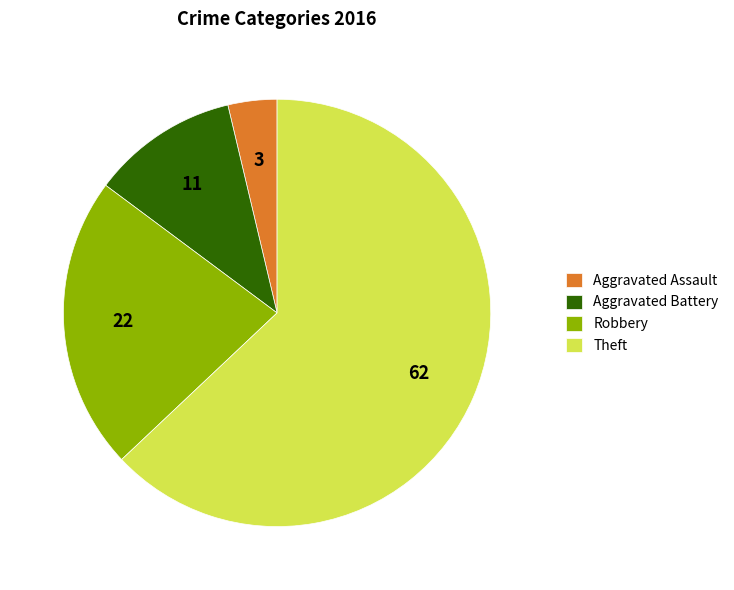

The Aggravated Assault slice represents 4% of the pie. True or false?

True